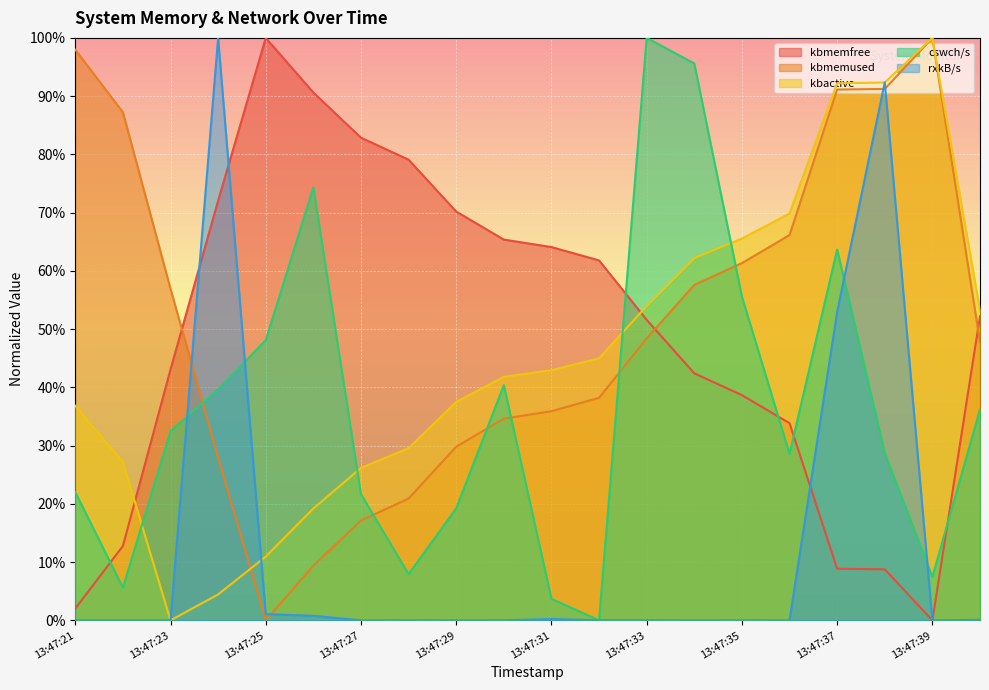

How many series are shown in this chart?

5